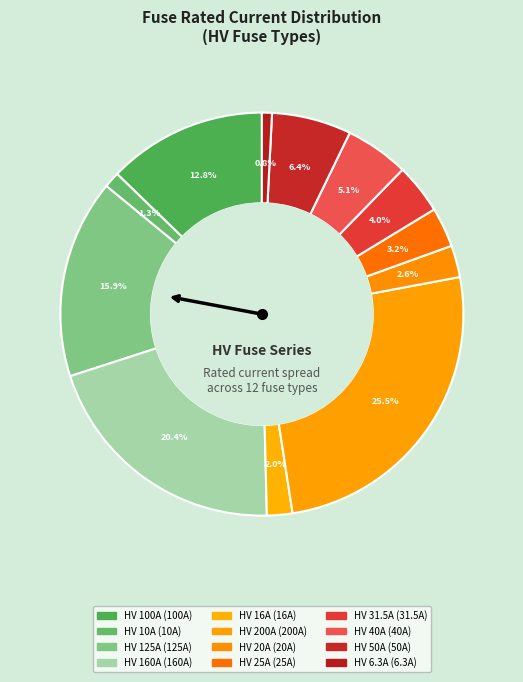

What percentage is the HV 20A slice, to the nearest percent?

3%